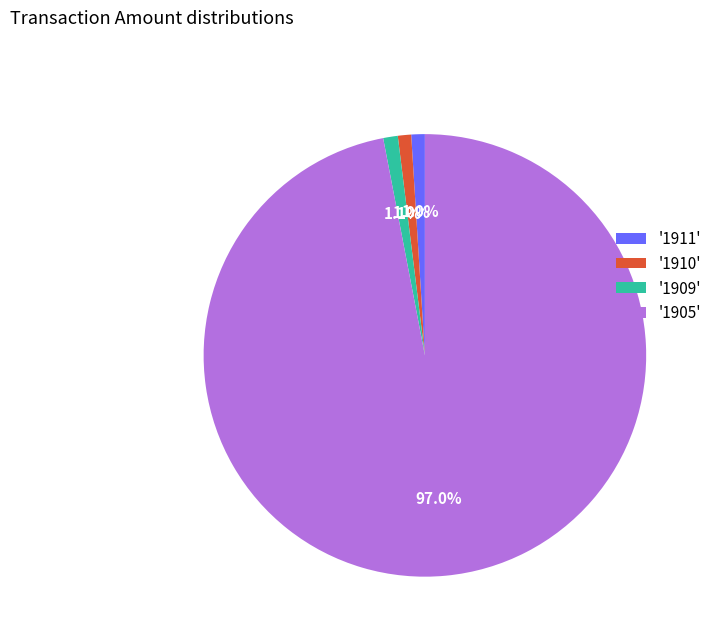

What is the majority slice?

'1905'